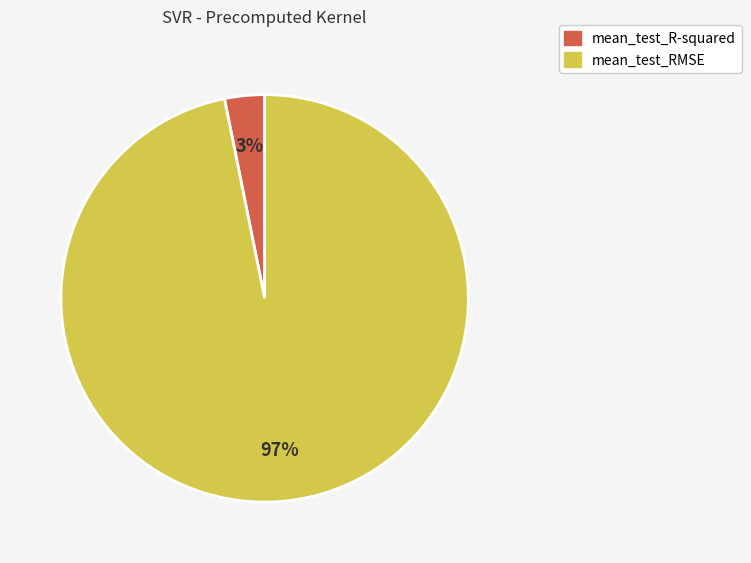

What is the majority slice?

mean_test_RMSE